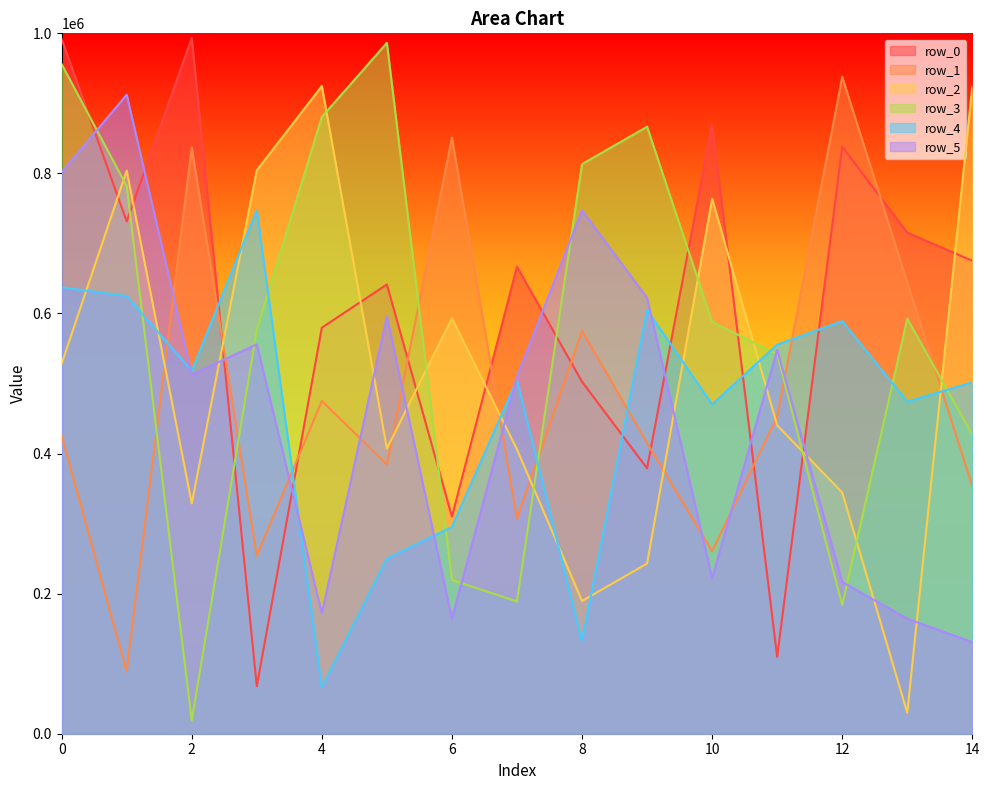

True or false: row_2 has more than 1 points higher than both neighbors.

True